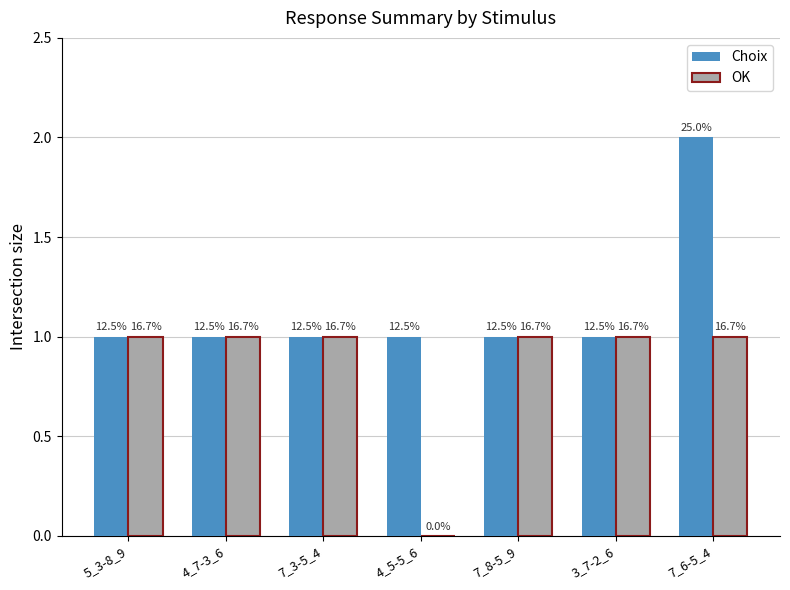

Reading left to right, extract all data points from this chart.

Choix: 5_3-8_9=1	4_7-3_6=1	7_3-5_4=1	4_5-5_6=1	7_8-5_9=1	3_7-2_6=1	7_6-5_4=2
OK: 5_3-8_9=1	4_7-3_6=1	7_3-5_4=1	4_5-5_6=0	7_8-5_9=1	3_7-2_6=1	7_6-5_4=1